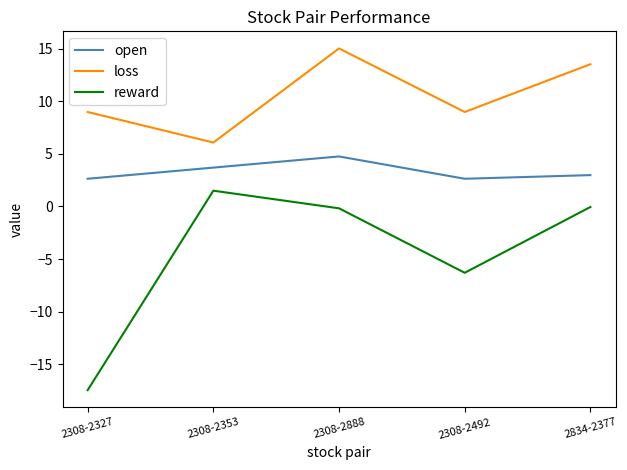

What is the spread (max minus min) of values at 2308-2492?

15.3